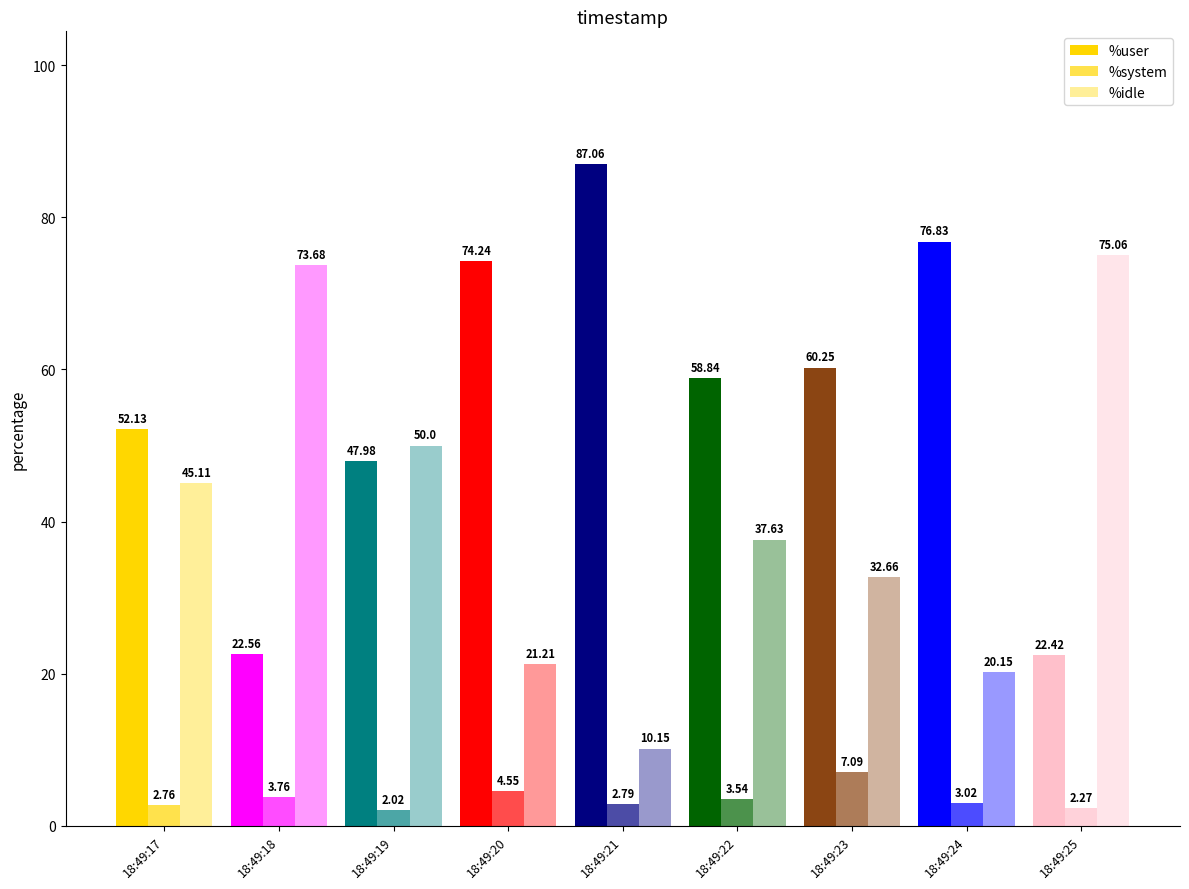

How many bars are there in total?

27